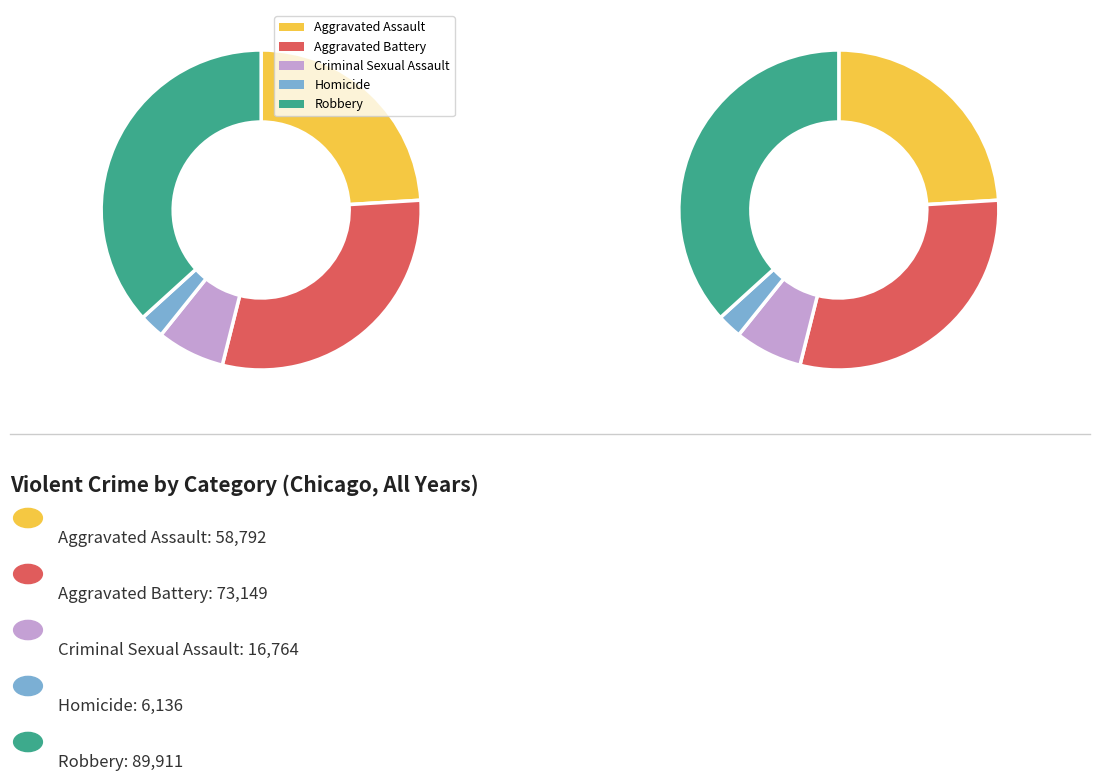

Which series has the largest range (max minus min)?

Robbery